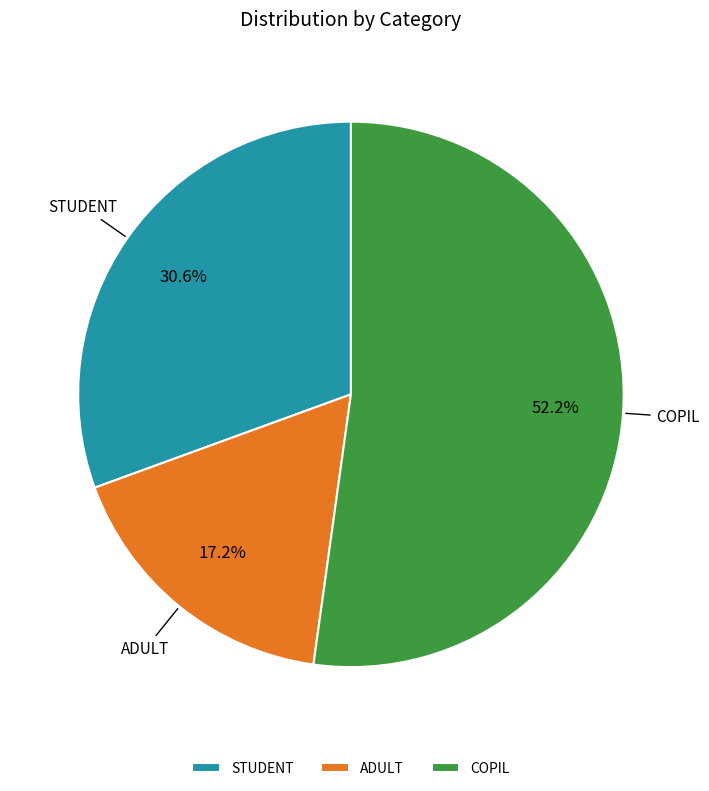

Approximately how many times larger is the value at ADULT compared to STUDENT?

0.6